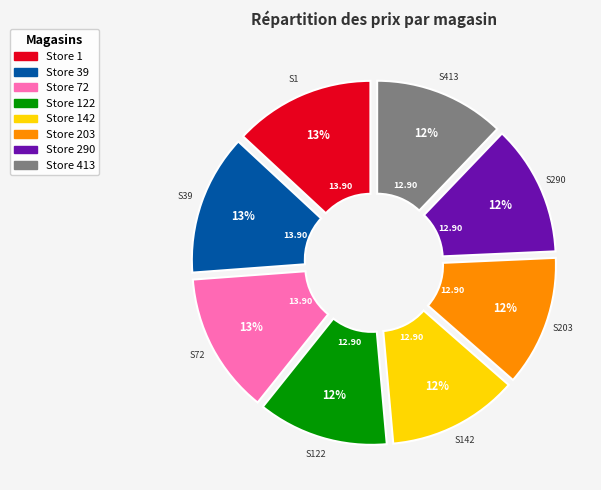

How many segments does this pie chart have?

8